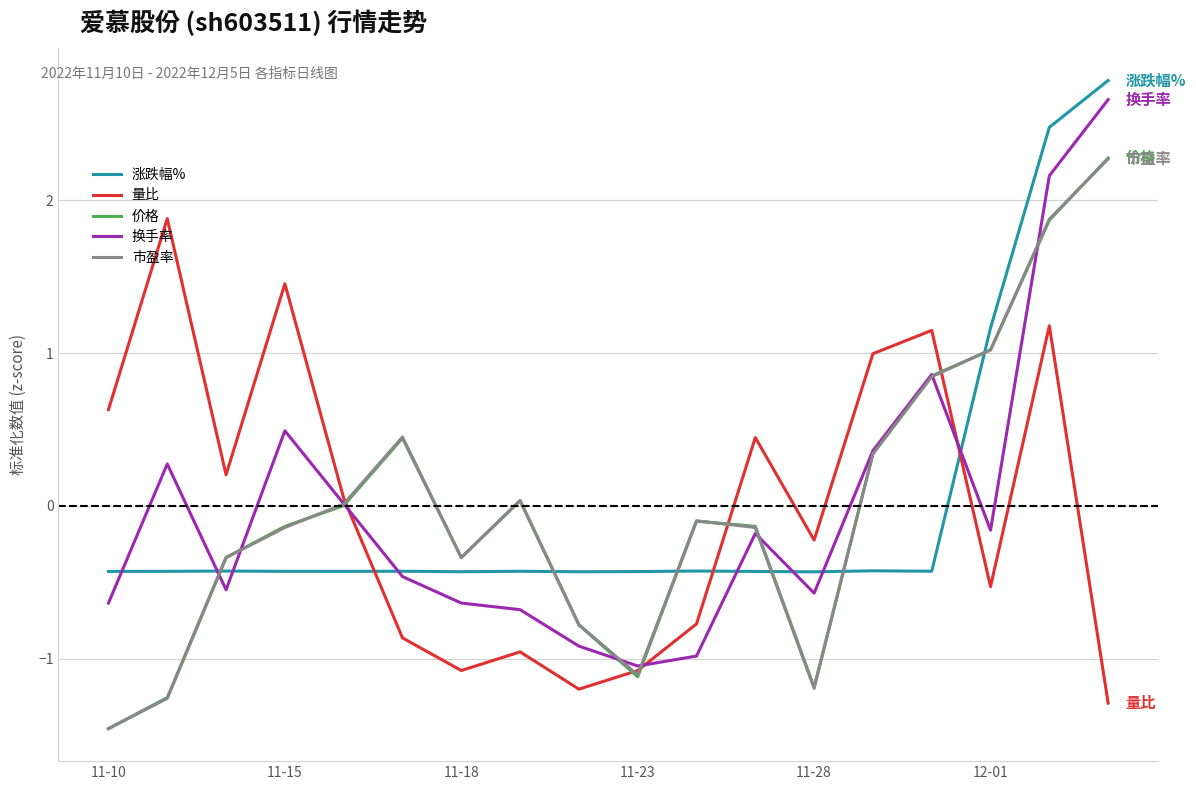

What is the highest value of the 量比 series?

1.9